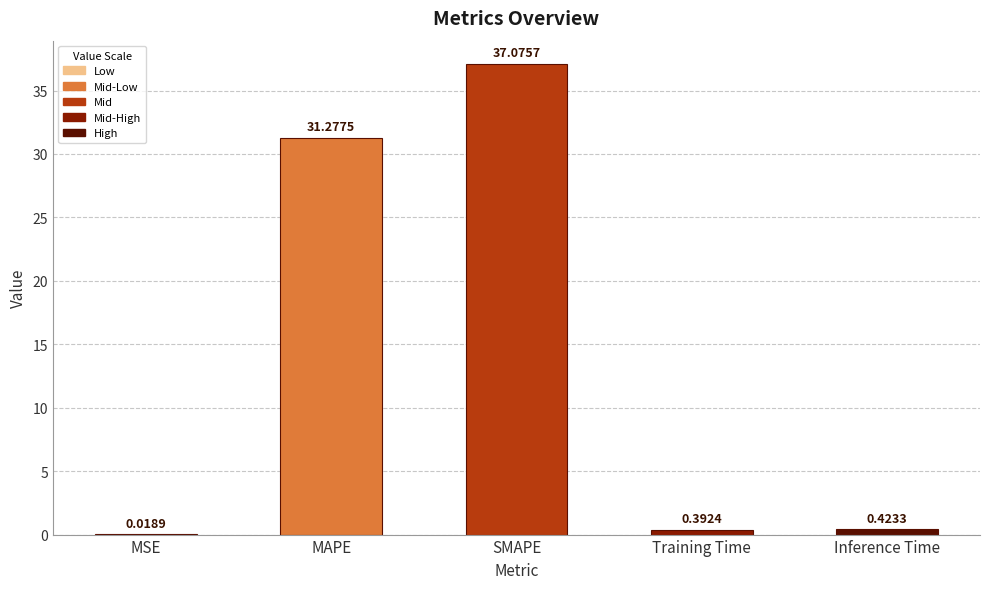

What is the sum of all values?

69.2